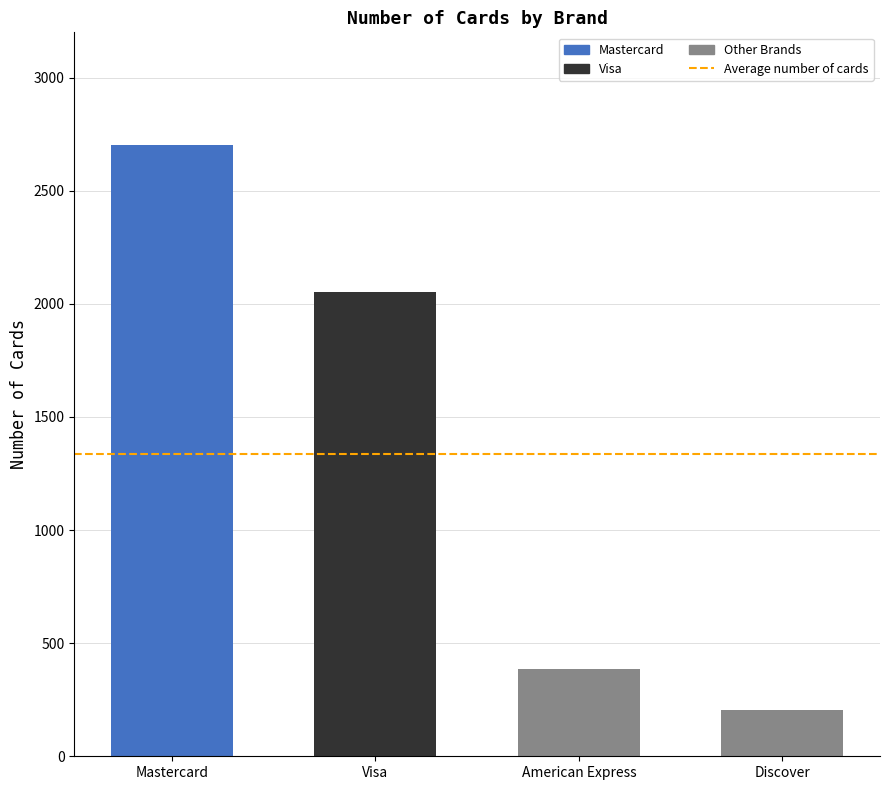

Which category has the lowest value across all series?

Discover